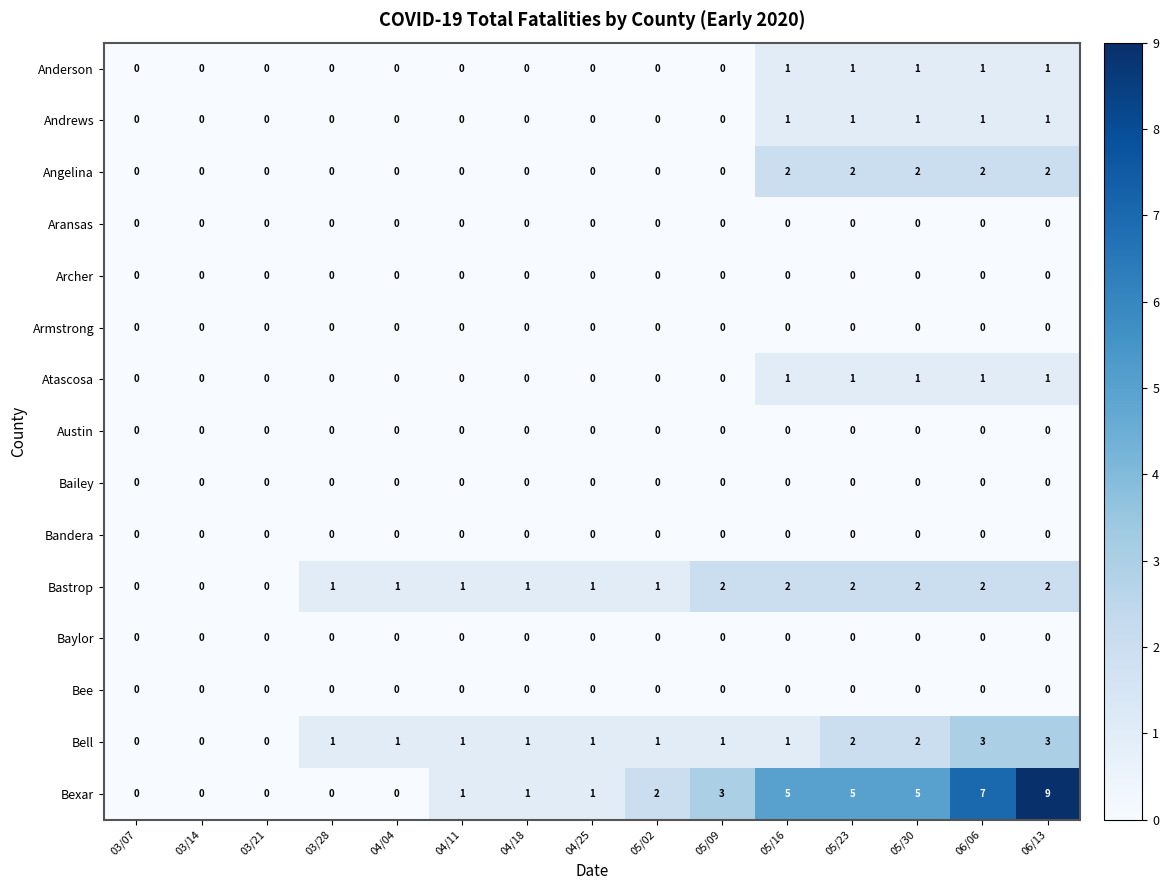

At which category is the sum across all series the highest?

06/13